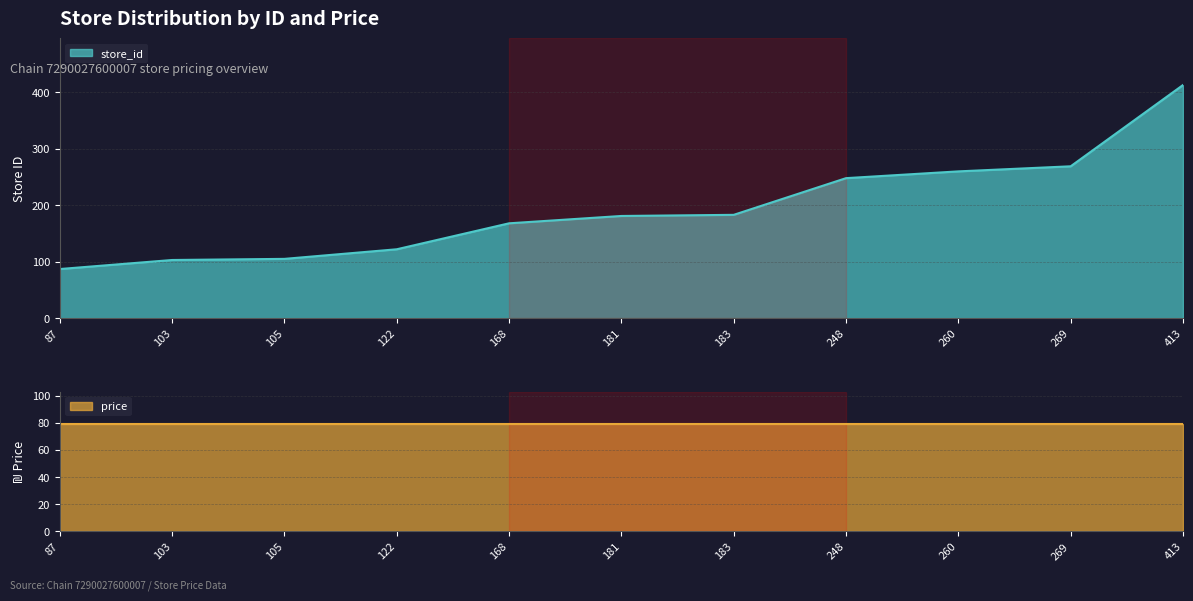

Is it true that the value at 248 is 248?

True